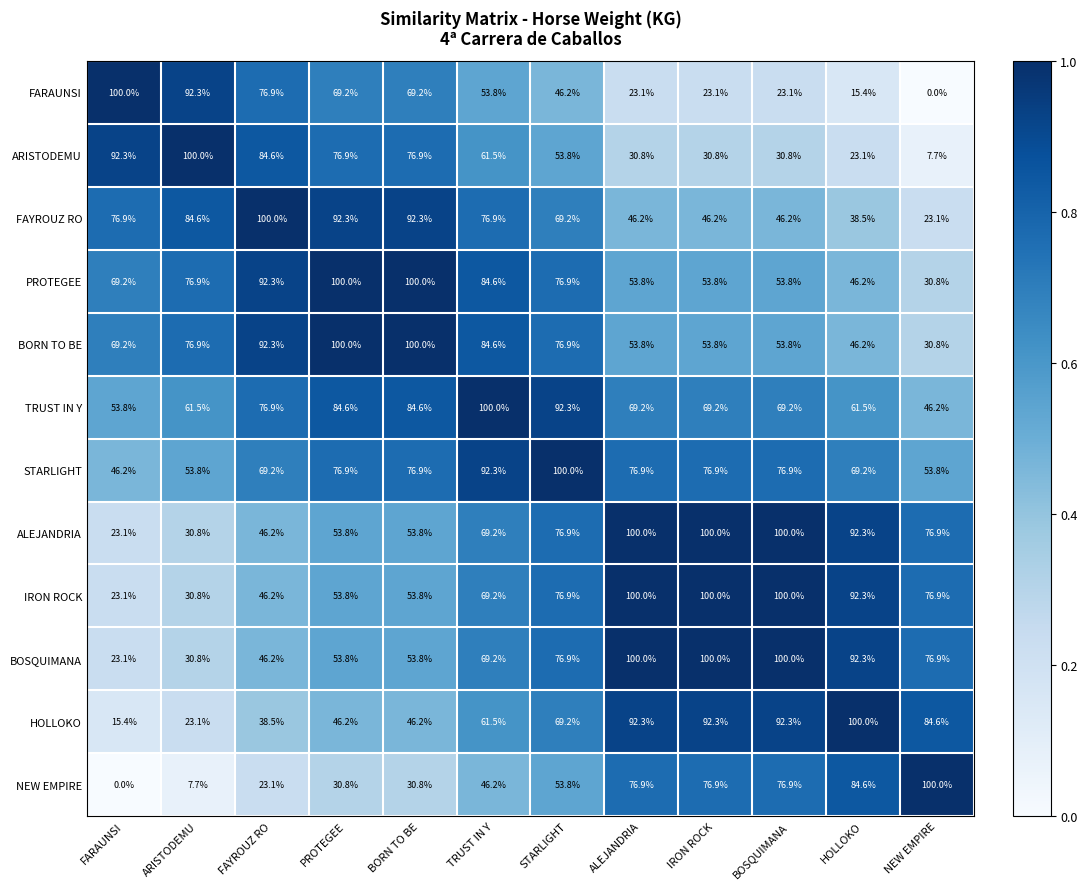

What is the average value of the HOLLOKO series?

63.5